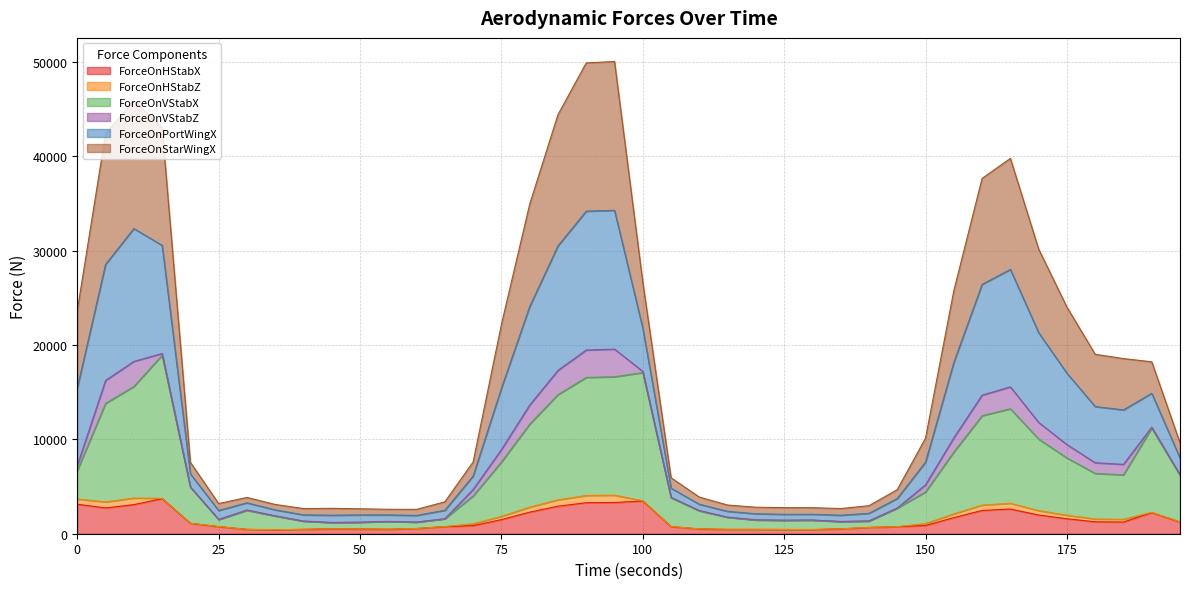

At which category is the sum across all series the highest?

95